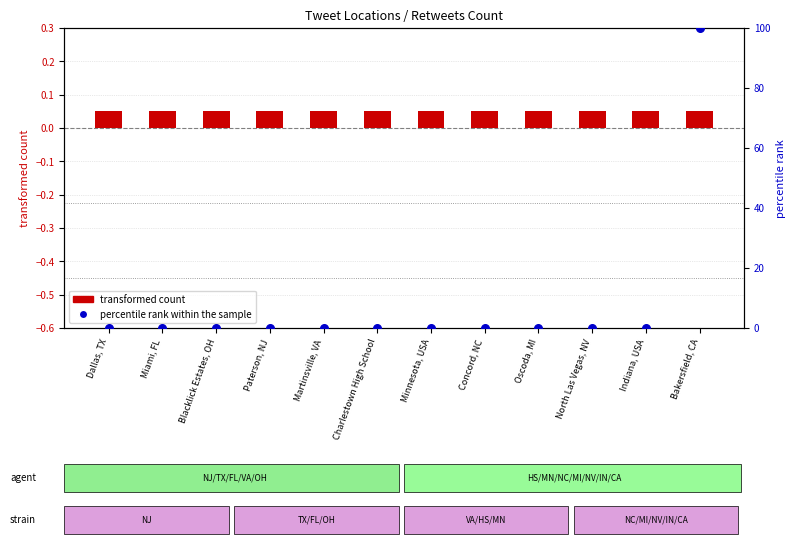

What are all the series names shown in the legend?

transformed count, percentile rank within the sample